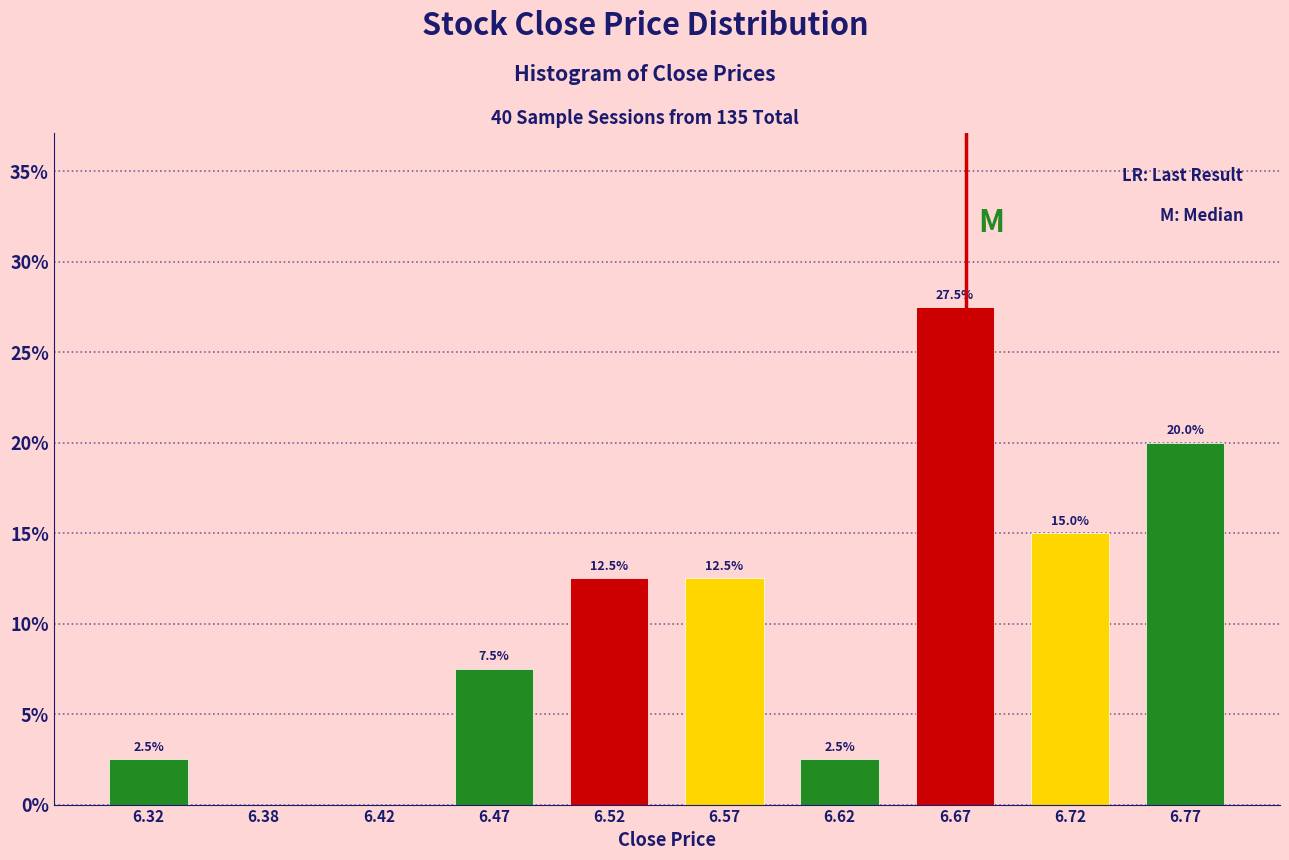

Over which range of the x-axis is the bar tallest?

6.65 to 6.70